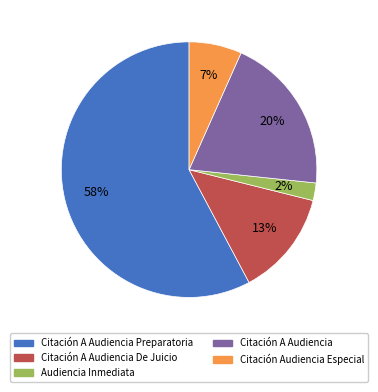

How many segments does this pie chart have?

5